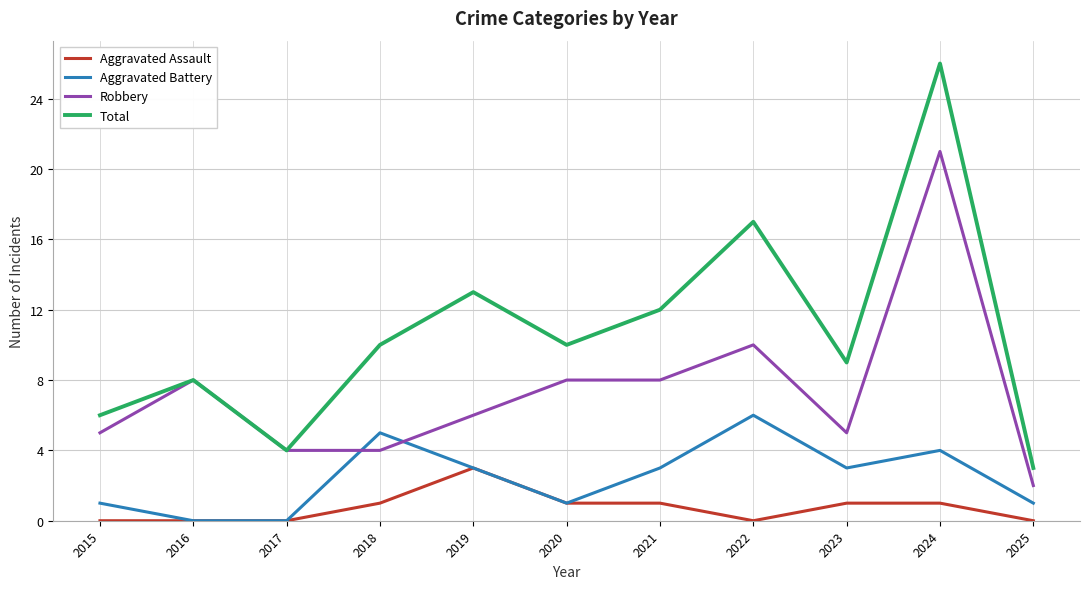

True or false: Aggravated Battery and Total cross at least once.

False